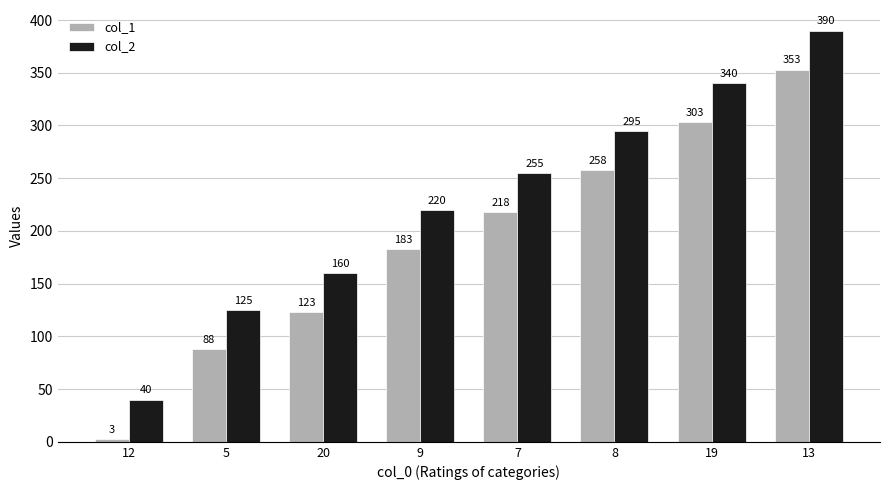

What is the minimum value shown in the chart?

3